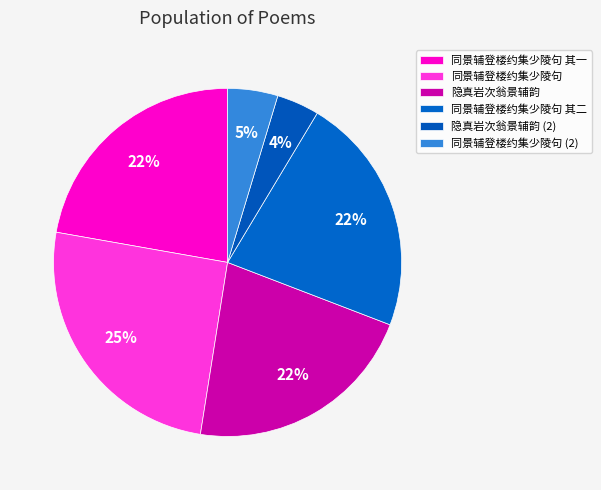

To the nearest percent, what is the difference between the 隐真岩次翁景辅韵 and 同景辅登楼约集少陵句 slice percentages?

4%